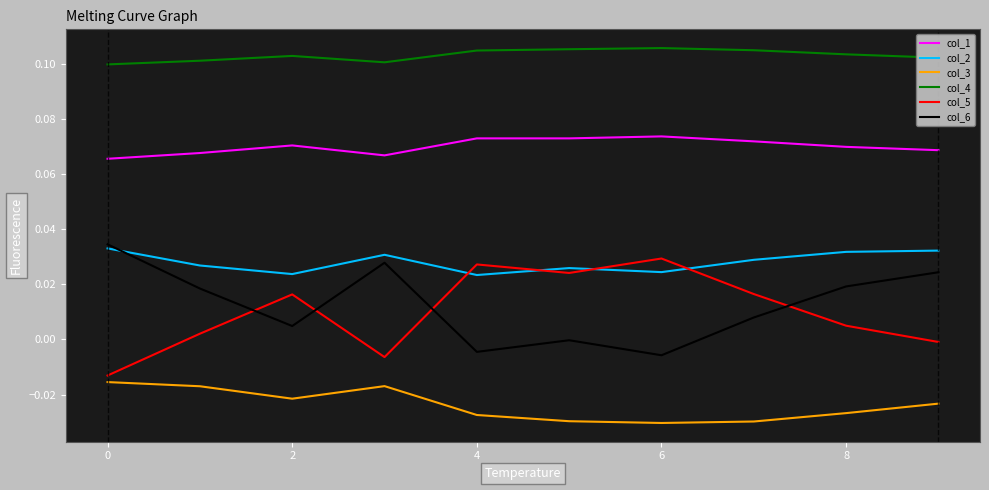

Which series ends up on top after the final intersection of col_2 and col_5?

col_2